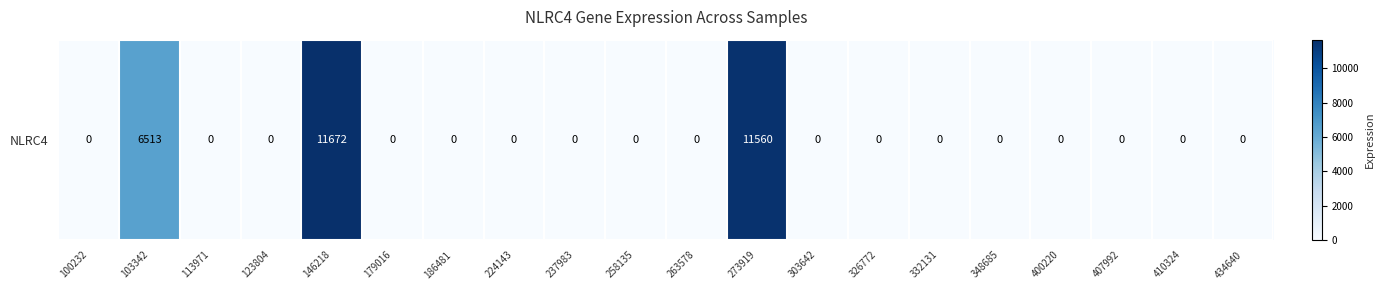

How many positive values are there?

3